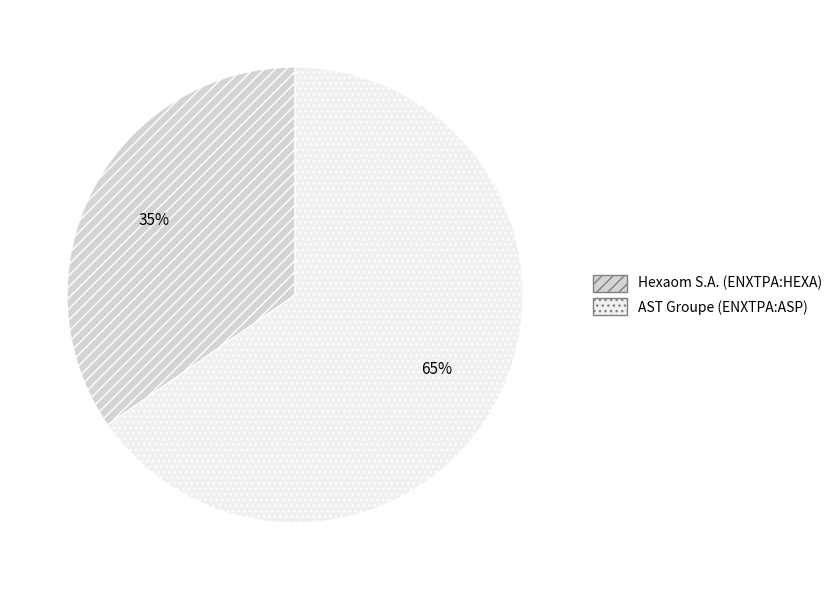

Does any single category account for the majority?

Yes